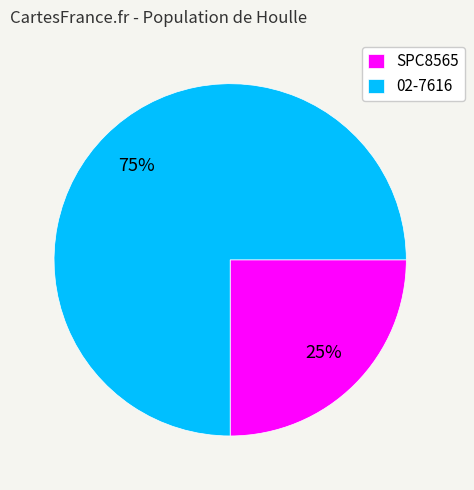

Which slice represents more than half of the pie?

02-7616